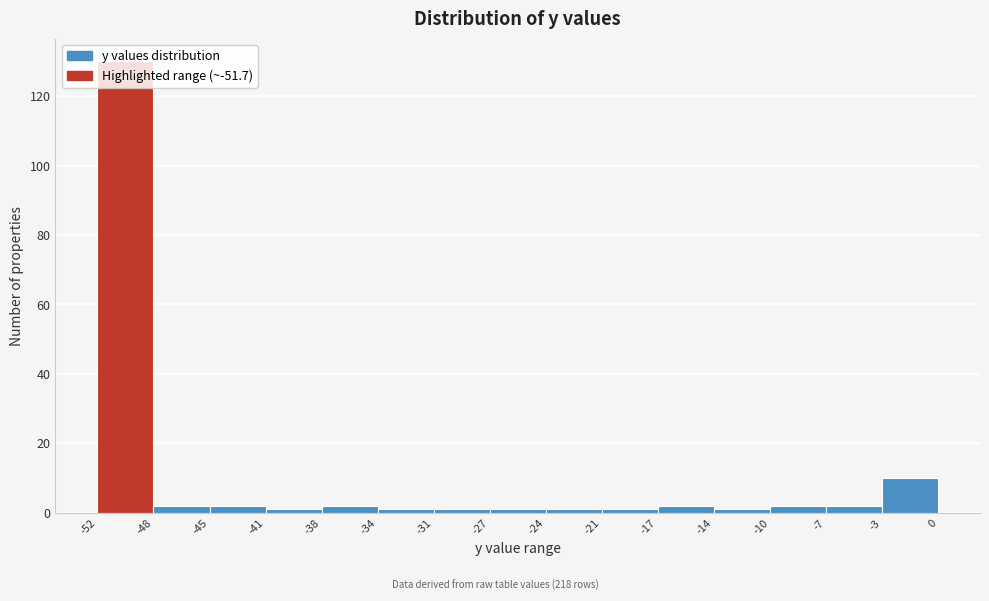

Reading left to right, list every bar in this chart as the range it spans on the x-axis followed by its height. The values are not printed on the chart, so give them approximately, as read against the axis.

-52 to -48: 130
-48 to -45: 2
-45 to -41: 2
-41 to -38: under 2
-38 to -34: 2
-34 to -31: under 2
-31 to -27: under 2
-27 to -24: under 2
-24 to -21: under 2
-21 to -17: under 2
-17 to -14: 2
-14 to -10: under 2
-10 to -7: 2
-7 to -3: 2
-3 to 0: 10